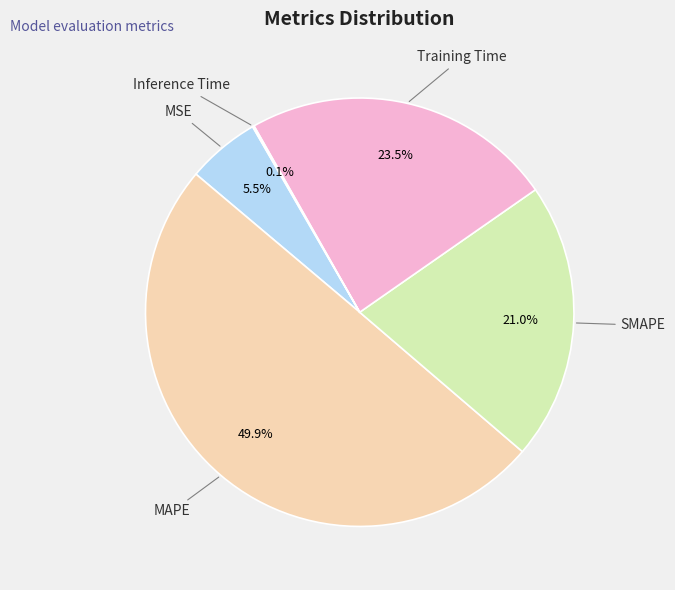

What is the largest slice in the pie chart?

MAPE